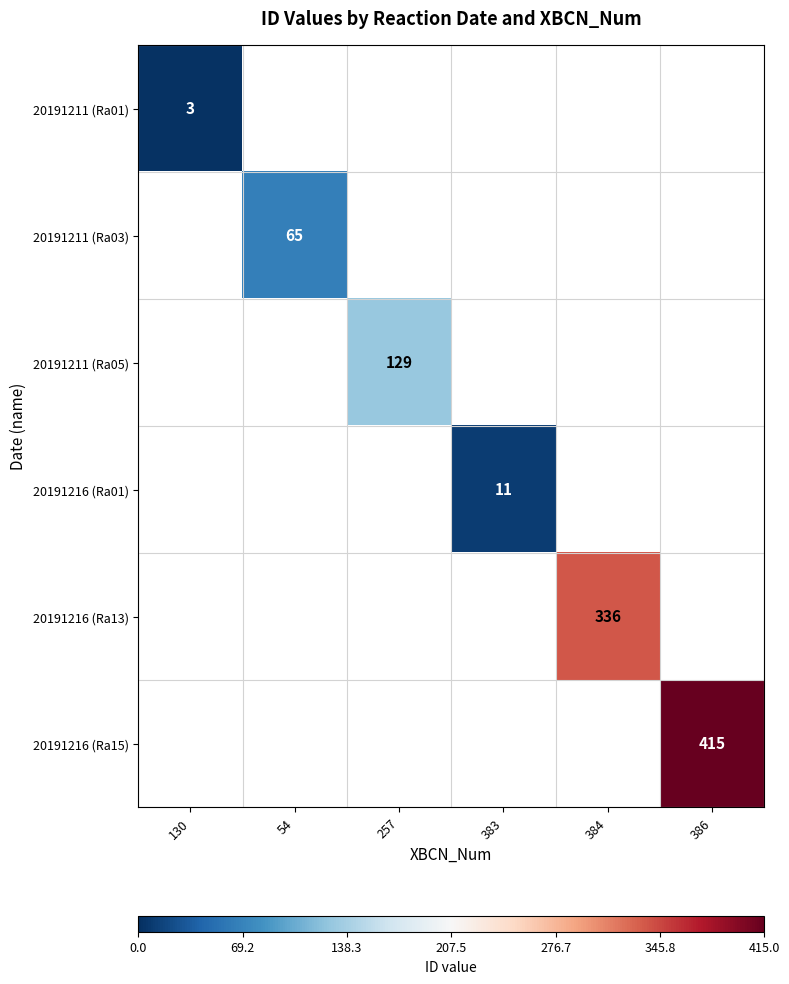

True or false: 20191216 (Ra01) has a value of 16 at 383.

False